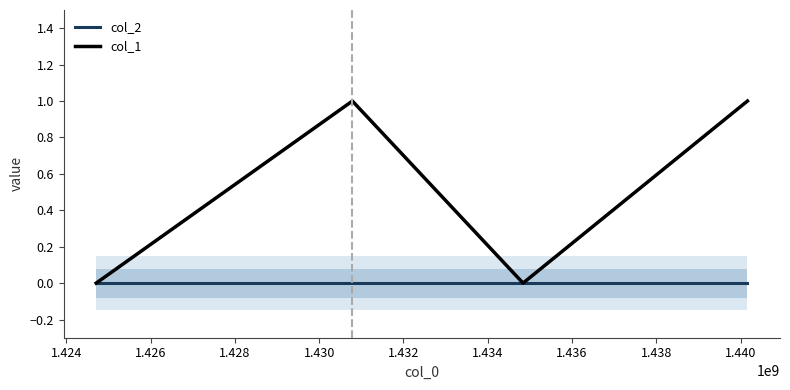

How many positive values does the col_1 series have?

2